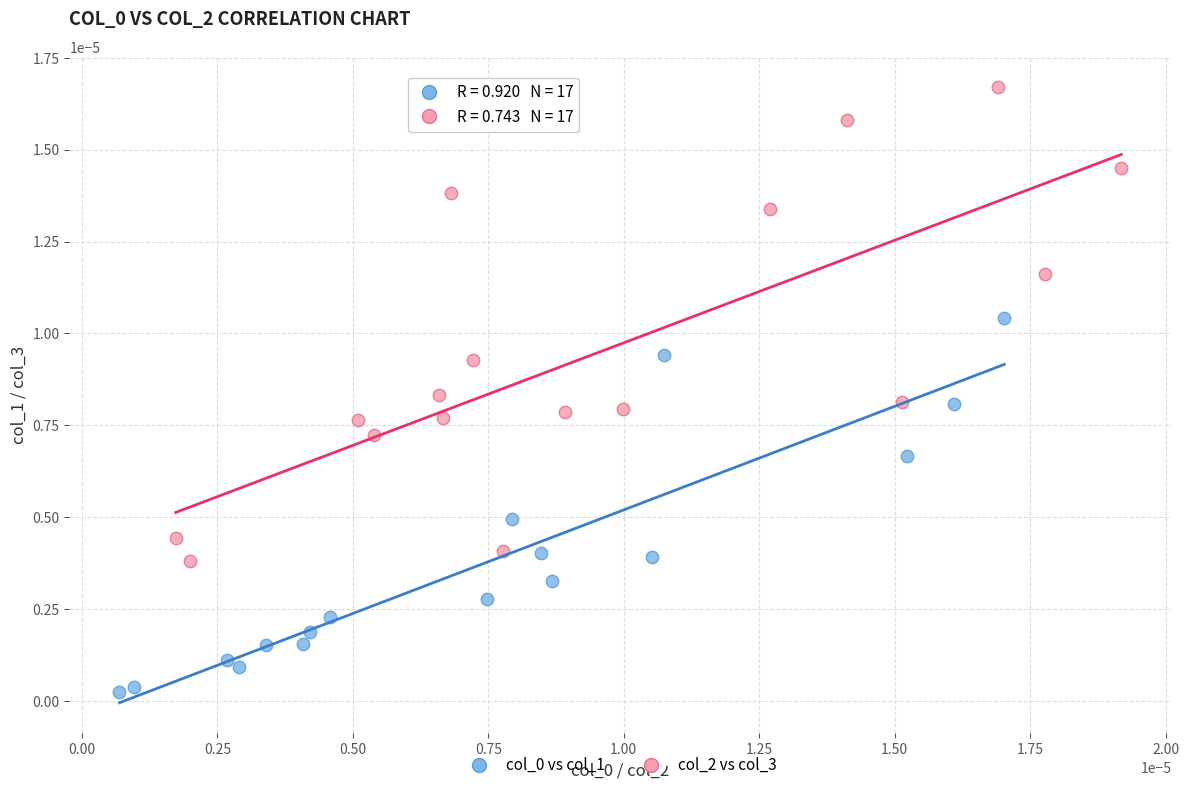

Which series has the largest Y range (max minus min)?

col_2 vs col_3